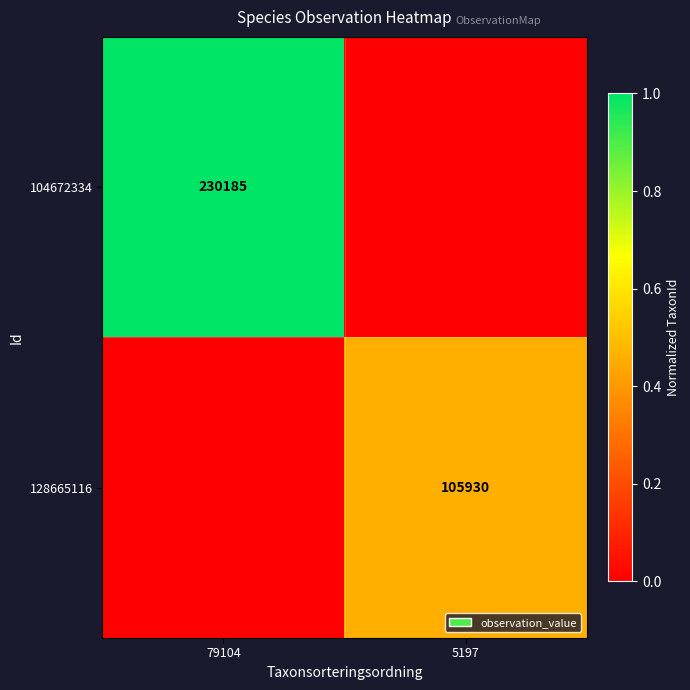

True or false: 128665116 has a value of 42578 at 5197.

False